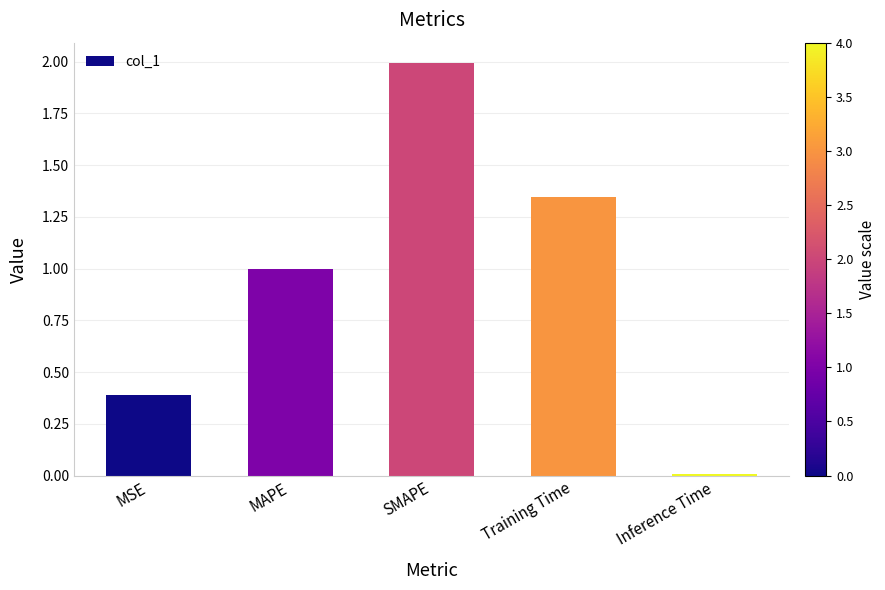

What position from the left is SMAPE?

3